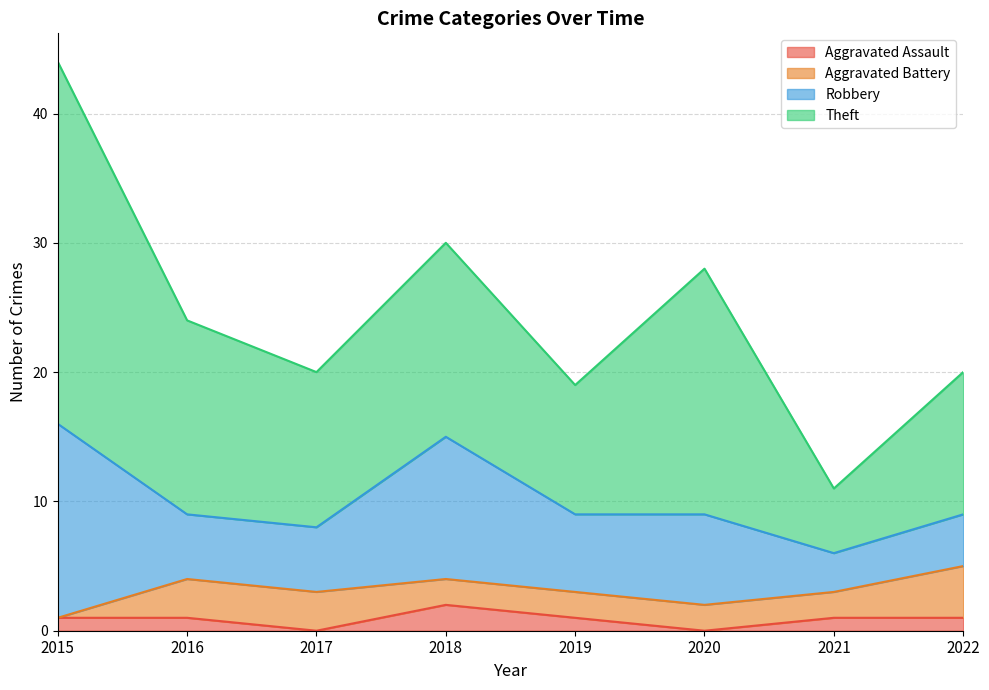

How many data points in Robbery are less than 6?

4